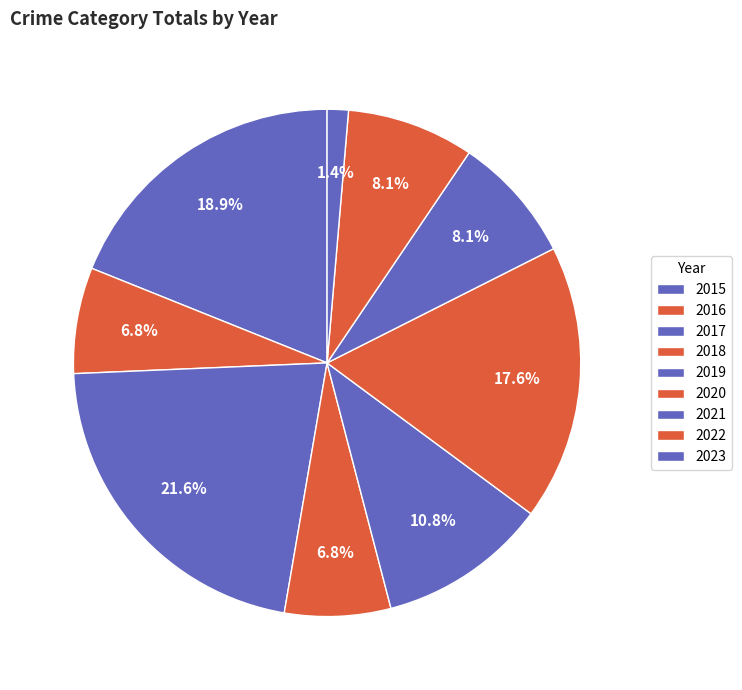

Which has a higher value, 2023 or 2018?

2018